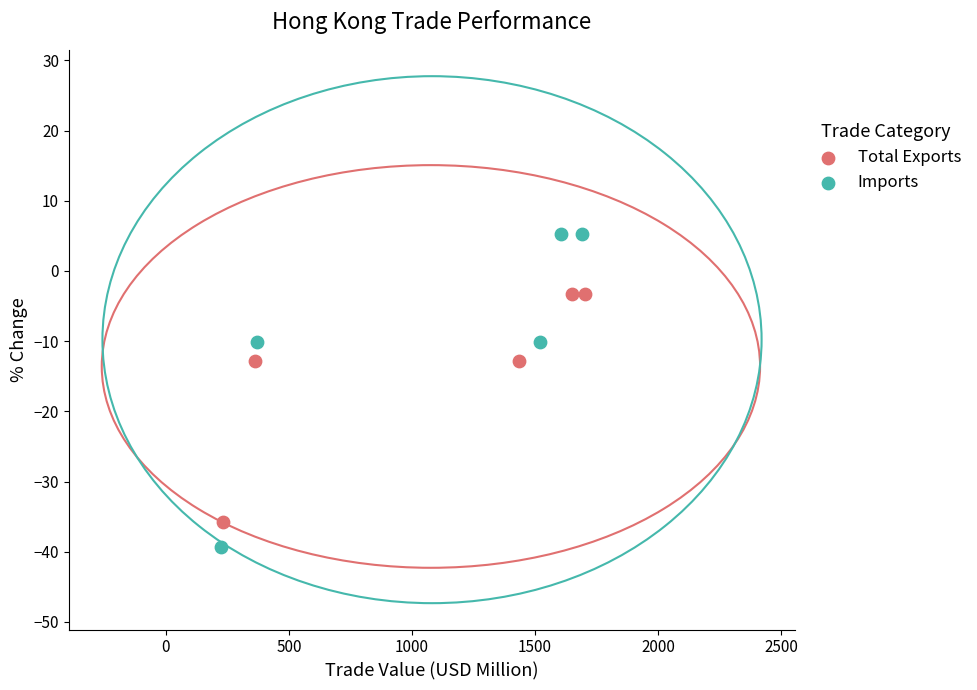

Which series has the widest spread of Y values?

Imports